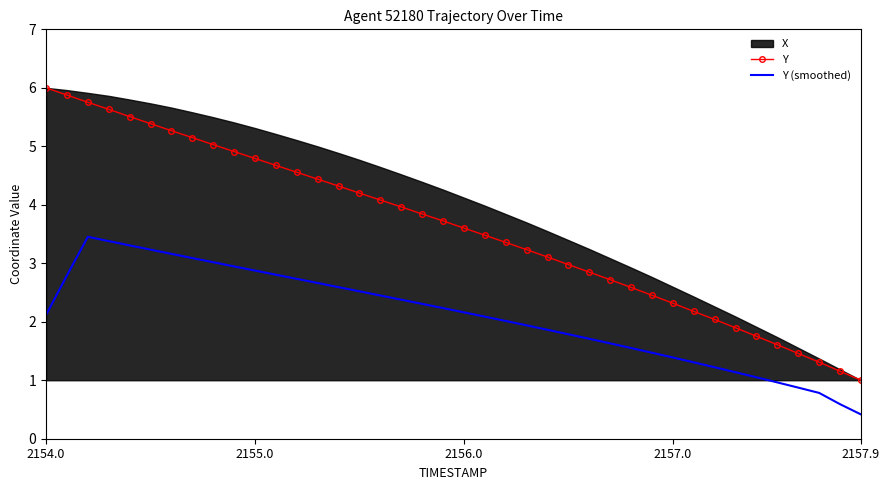

True or false: Y (smoothed) and Y intersect in this chart.

False